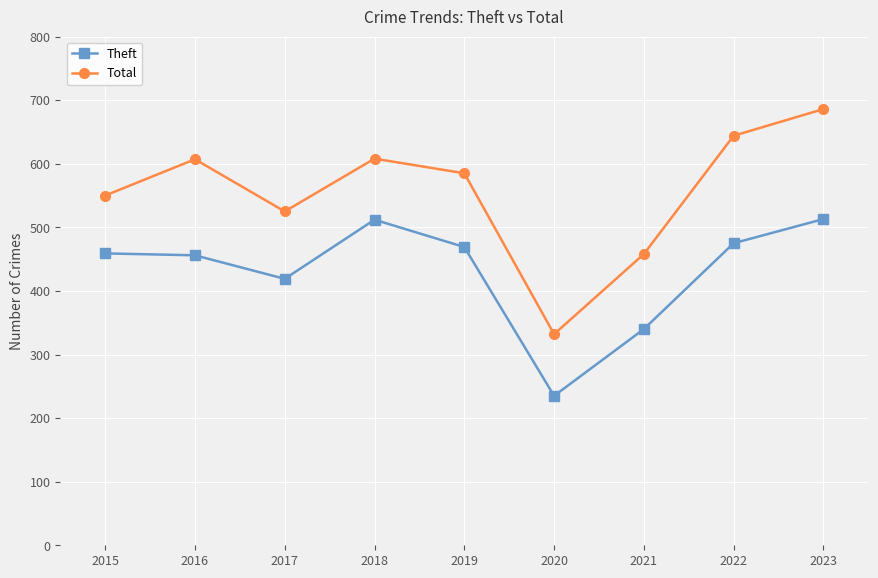

Which category has the lowest value in the Total series?

2020